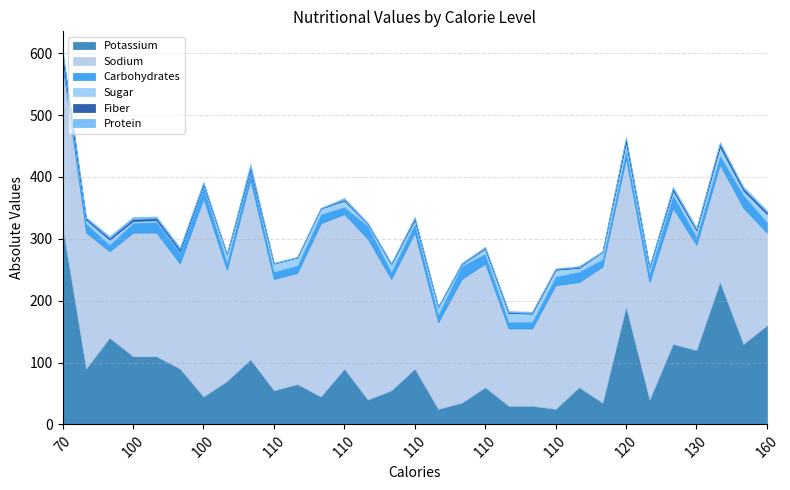

Reading left to right, list all the values displayed in this chart.

Potassium: 70=320.0	100=90.0	100=140.0	100=110.0	100=110.0	100=90.0	100=45.0	110=70.0	110=105.0	110=55.0	110=65.0	110=45.0	110=90.0	110=40.0	110=55.0	110=90.0	110=25.0	110=35.0	110=60.0	110=30.0	110=30.0	110=25.0	110=60.0	120=35.0	120=190.0	120=40.0	120=130.0	130=120.0	140=230.0	140=130.0	160=160.0
Sodium: 70=260.0	100=220.0	100=140.0	100=200.0	100=200.0	100=170.0	100=320.0	110=180.0	110=290.0	110=180.0	110=180.0	110=280.0	110=250.0	110=260.0	110=180.0	110=220.0	110=140.0	110=200.0	110=200.0	110=125.0	110=125.0	110=200.0	110=170.0	120=220.0	120=240.0	120=190.0	120=220.0	130=170.0	140=190.0	140=220.0	160=150.0
Carbohydrates: 70=7.0	100=15.0	100=10.5	100=16.0	100=17.0	100=18.0	100=20.0	110=12.0	110=17.0	110=12.0	110=12.0	110=15.0	110=11.5	110=21.0	110=12.0	110=15.0	110=13.0	110=21.0	110=16.0	110=11.0	110=11.0	110=14.0	110=17.0	120=12.0	120=14.0	120=15.0	120=21.0	130=13.5	140=15.0	140=21.0	160=17.0
Sugar: 70=5.0	100=6.0	100=8.0	100=3.0	100=3.0	100=2.0	100=3.0	110=13.0	110=1.0	110=13.0	110=13.0	110=9.0	110=10.0	110=3.0	110=12.0	110=6.0	110=12.0	110=3.0	110=8.0	110=14.0	110=13.0	110=11.0	110=6.0	120=12.0	120=12.0	120=9.0	120=7.0	130=10.0	140=14.0	140=7.0	160=13.0
Fiber: 70=9.0	100=2.0	100=2.5	100=3.0	100=3.0	100=3.0	100=1.0	110=0.0	110=2.0	110=0.0	110=0.0	110=0.0	110=1.5	110=0.0	110=0.0	110=2.0	110=0.0	110=0.0	110=1.0	110=1.0	110=1.0	110=1.0	110=1.0	120=0.0	120=5.0	120=0.0	120=3.0	130=1.5	140=4.0	140=3.0	160=3.0
Protein: 70=4.0	100=2.0	100=3.0	100=3.0	100=3.0	100=3.0	100=3.0	110=1.0	110=6.0	110=1.0	110=1.0	110=1.0	110=3.0	110=2.0	110=2.0	110=2.0	110=1.0	110=2.0	110=2.0	110=2.0	110=2.0	110=1.0	110=2.0	120=1.0	120=3.0	120=2.0	120=3.0	130=3.0	140=3.0	140=3.0	160=3.0